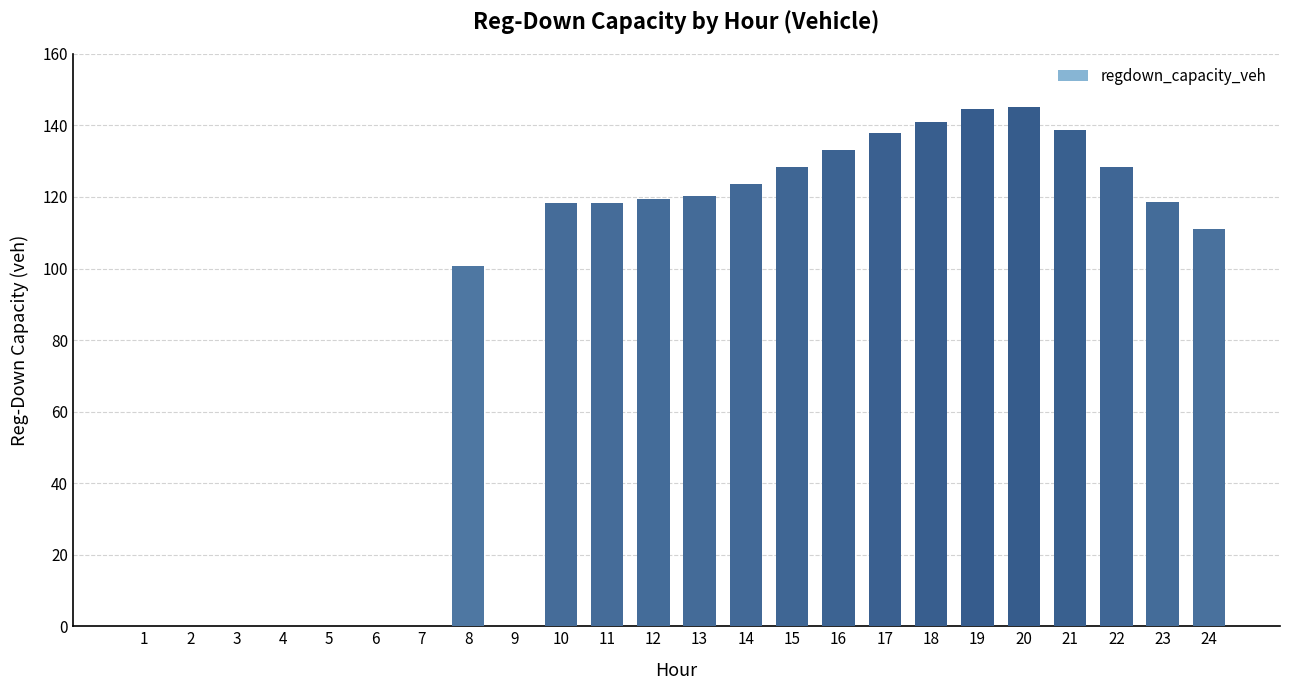

What is the average value?

84.5